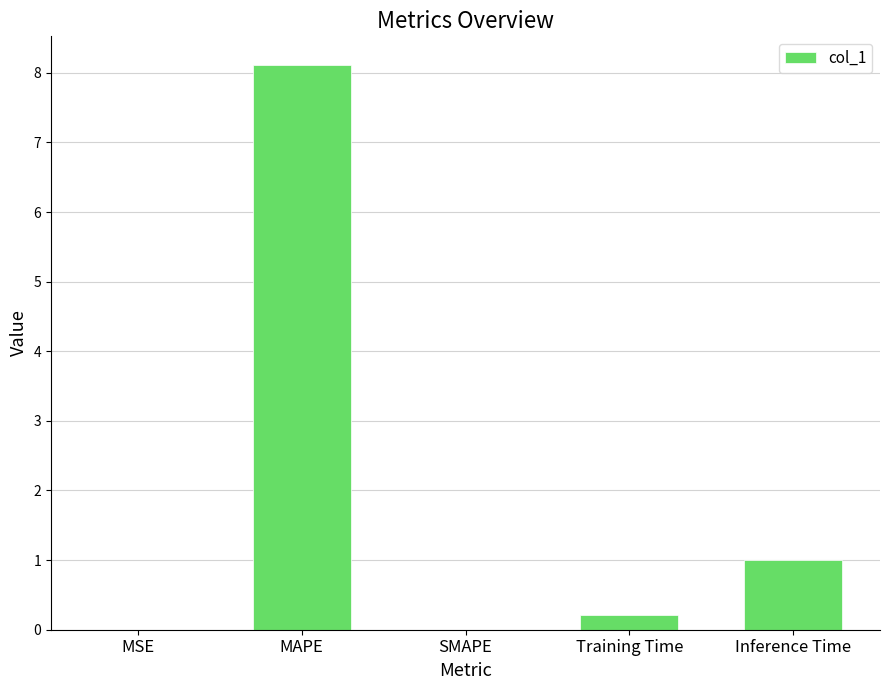

How many data points does each series have?

5